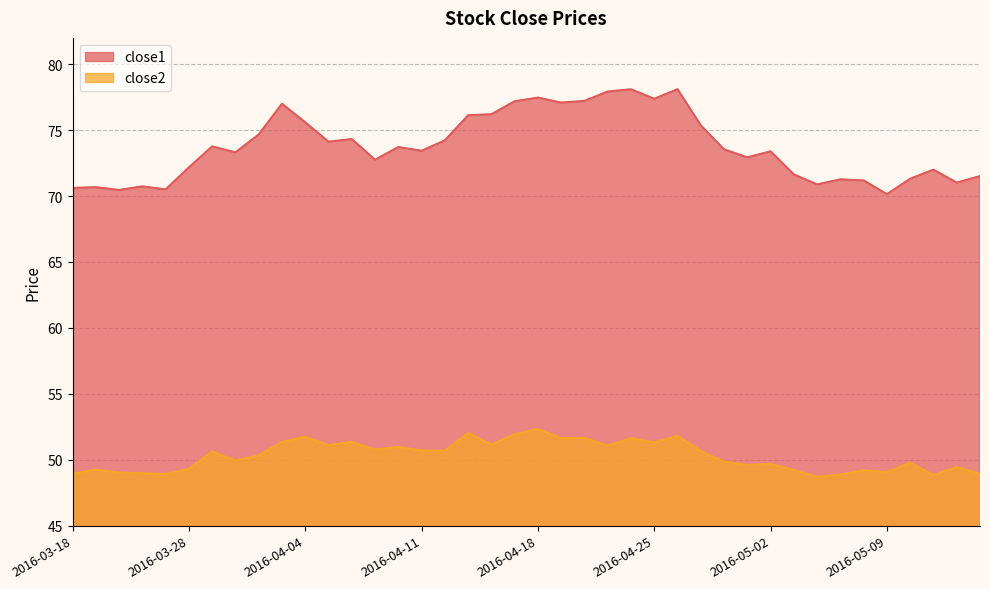

How many values in the close1 series are below 73?

17